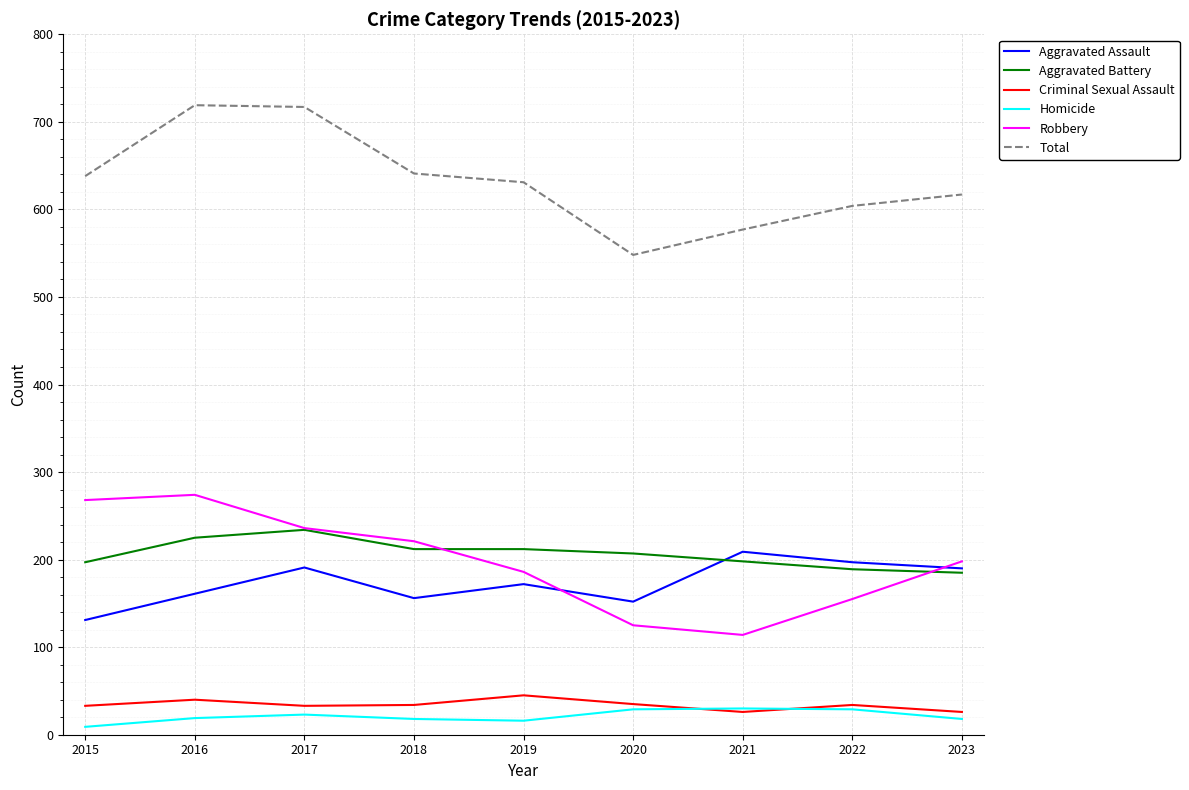

Is the value of Total at 2023 greater than the value of Robbery at 2023?

Yes